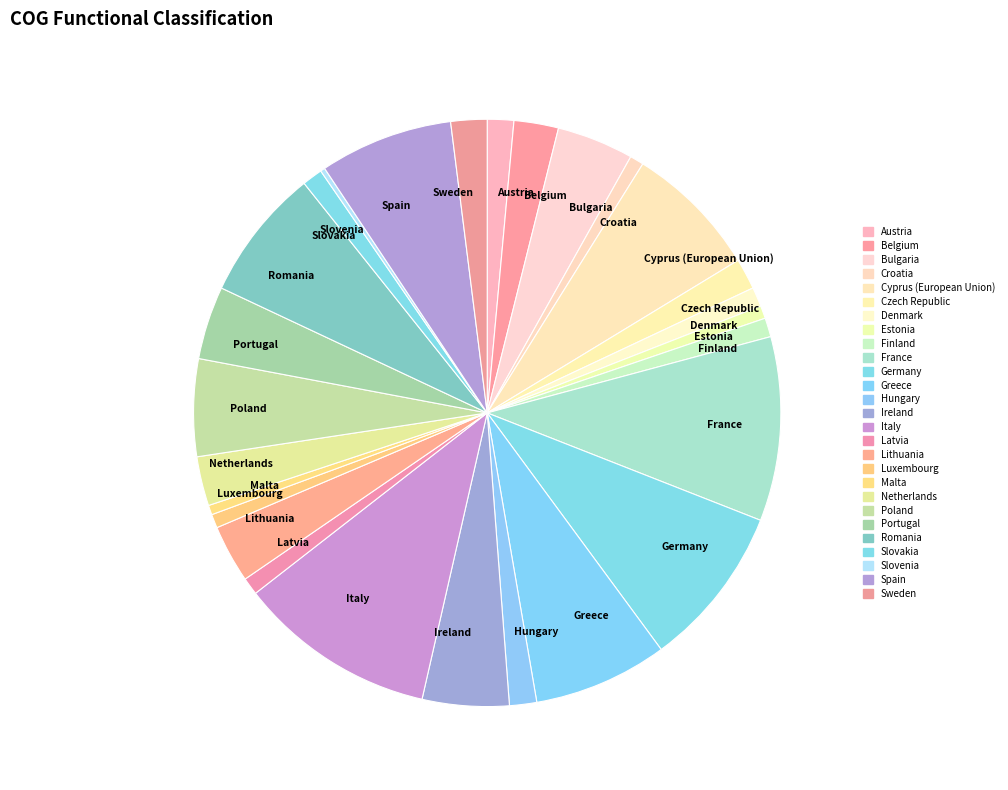

Between Slovakia and Lithuania, which is larger?

Lithuania